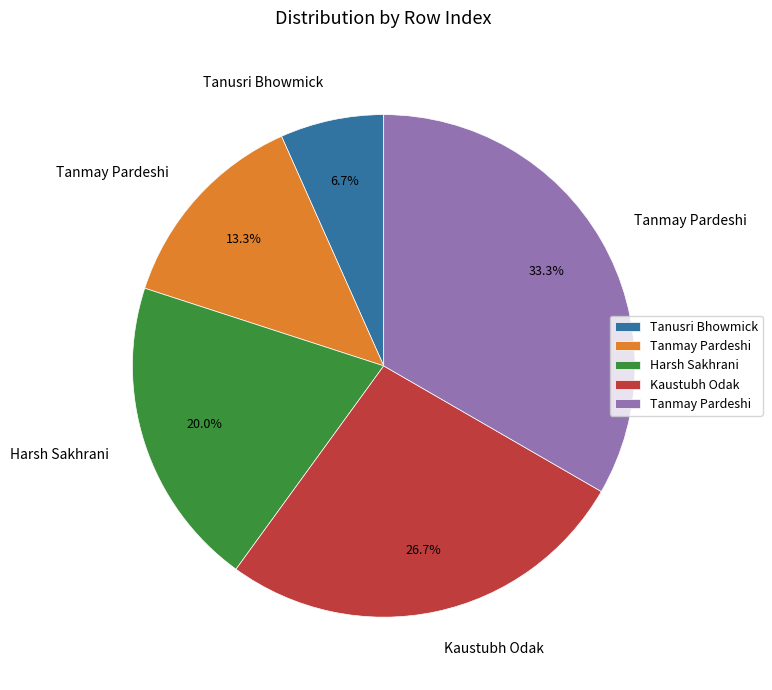

Is there any slice that represents more than half of the pie?

No